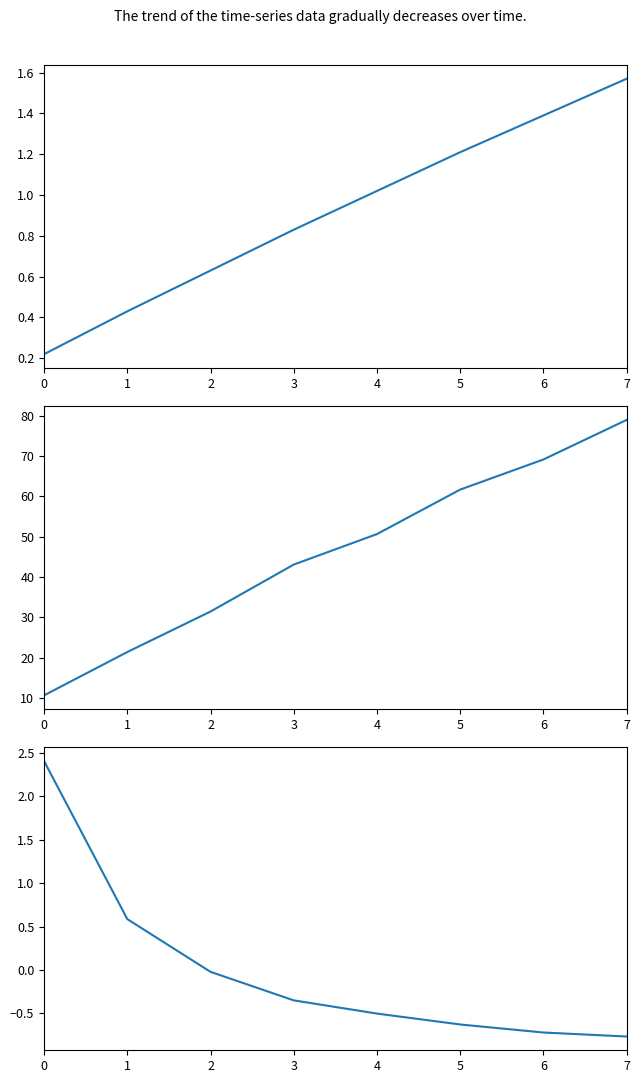

What are all the series names shown in the legend?

Autonomia Projetada [h], Tempo por voo [min], Capacidade operacional [ha/h] (norm)